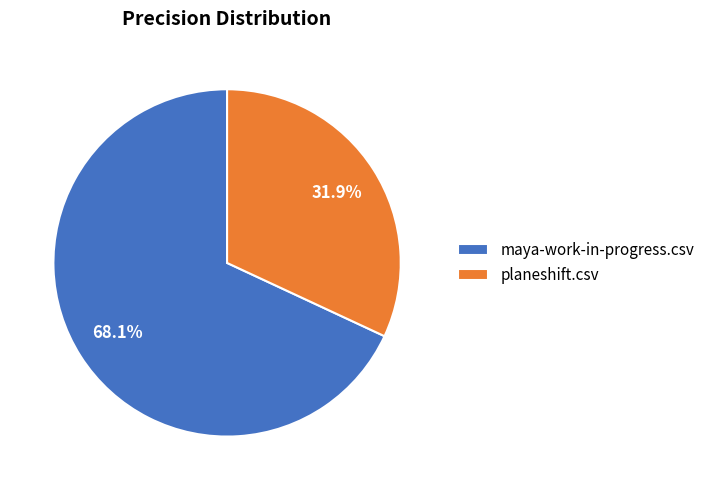

Which has a higher value, maya-work-in-progress.csv or planeshift.csv?

maya-work-in-progress.csv